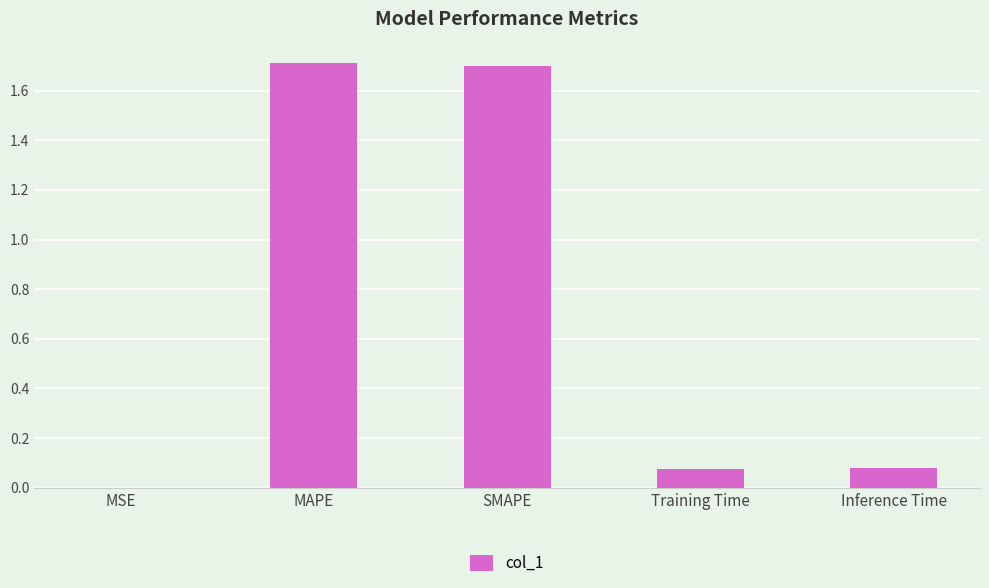

Which category has the highest value across all series?

MAPE